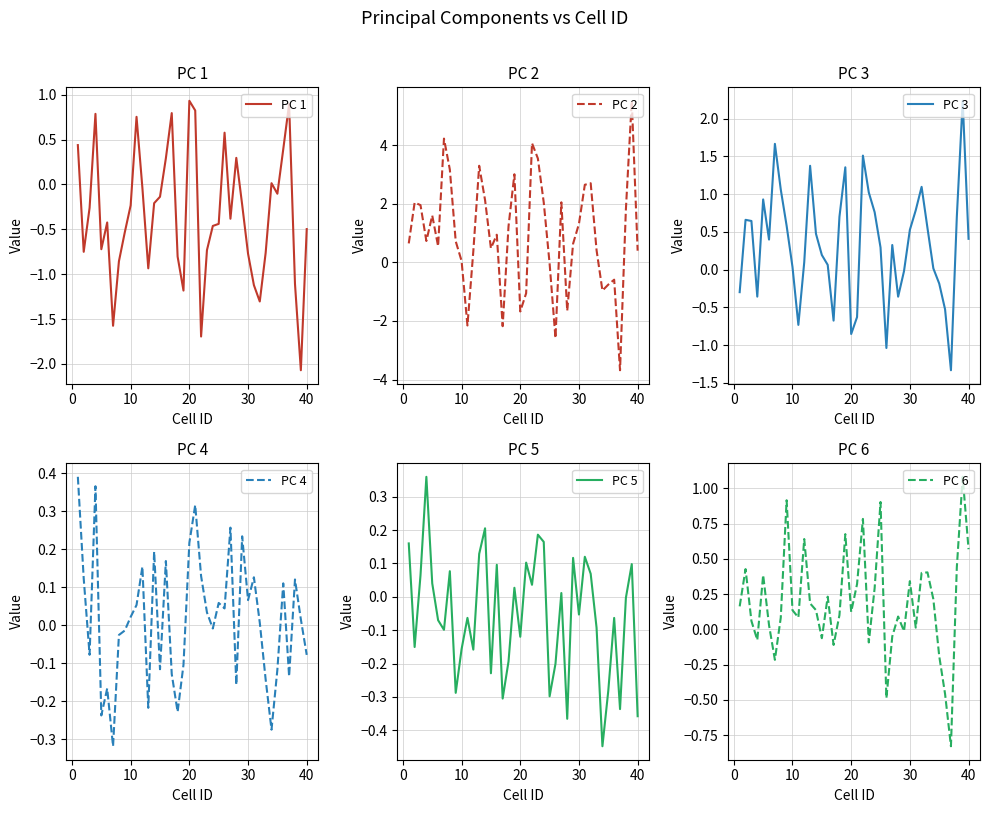

What is the minimum value for PC 1?

-2.1